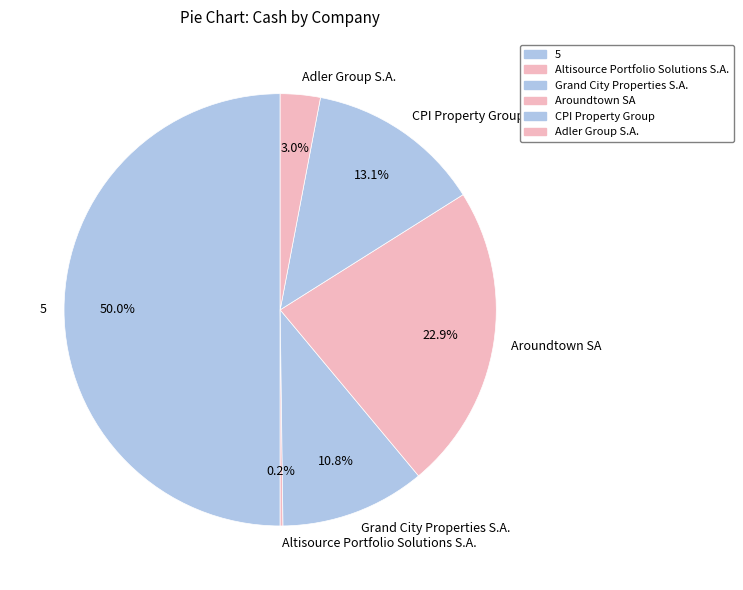

Which has a higher value, CPI Property Group or Aroundtown SA?

Aroundtown SA